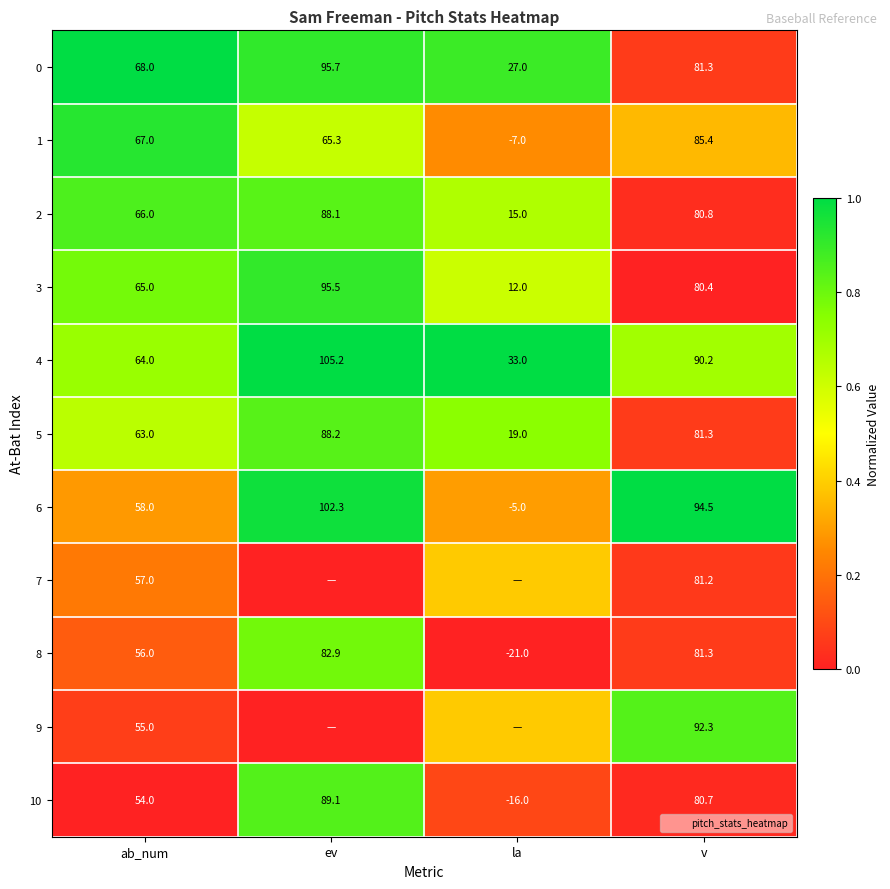

Is it true that 9 equals 0.1 at la?

False